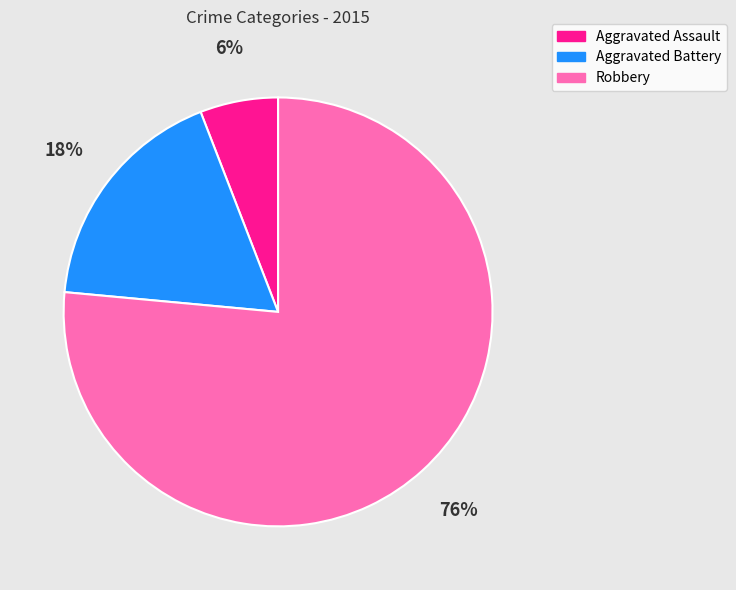

Is the sum of Aggravated Assault and Aggravated Battery greater than half?

No